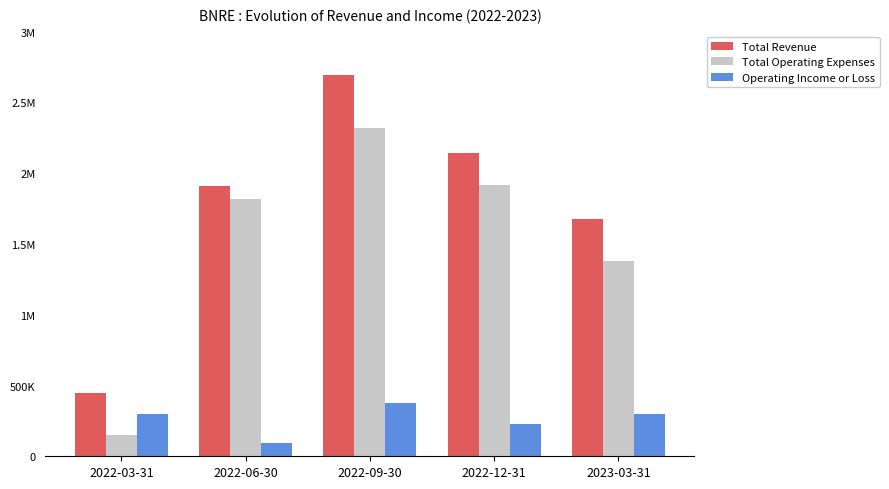

Does the chart contain stacked bars?

No